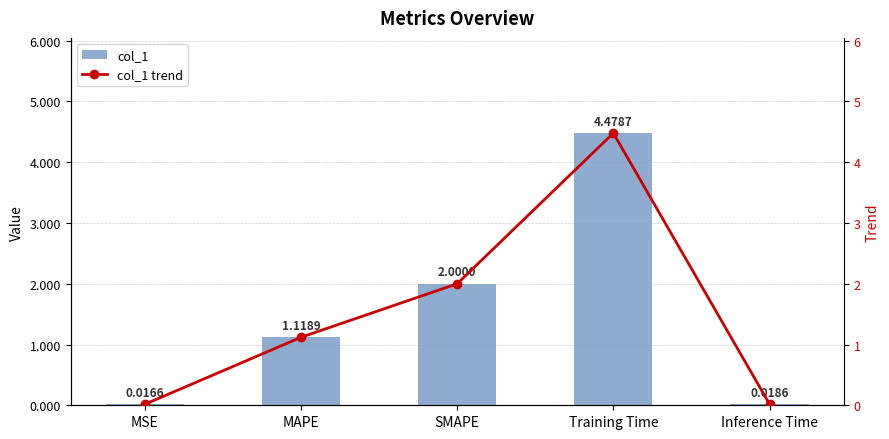

Between MSE and MAPE, which series saw the biggest shift?

col_1